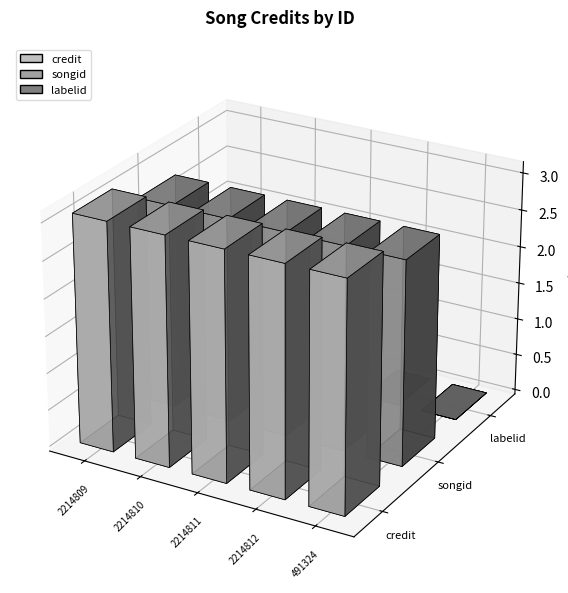

Rank the series at 2214810 from lowest to highest value.

labelid, songid, credit